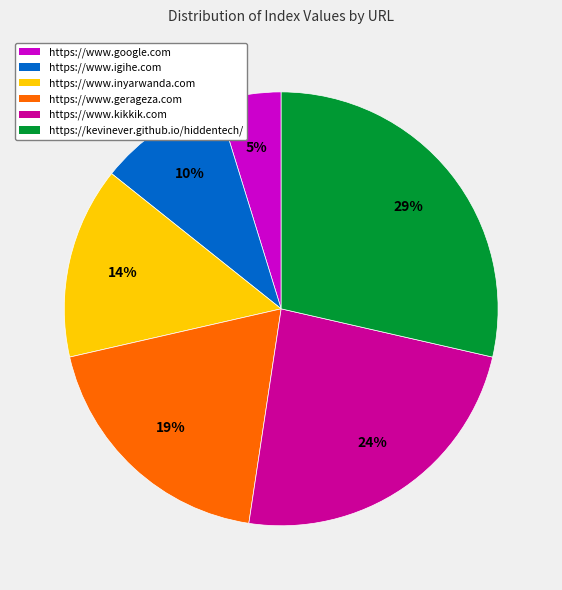

What is the smallest slice in the pie chart?

https://www.google.com